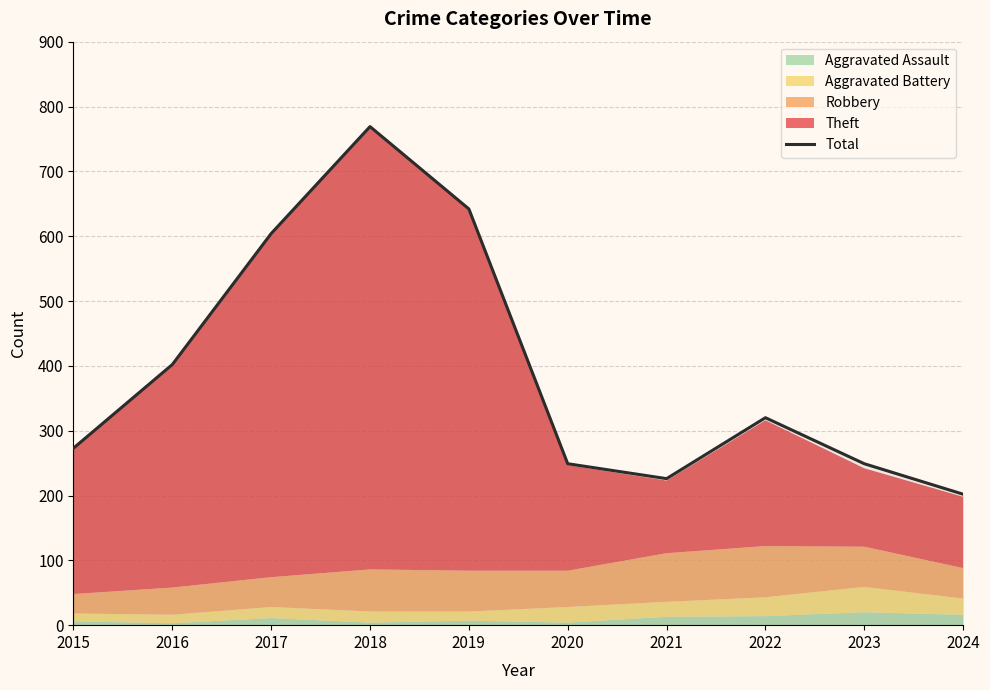

The value at 2020 is 110. True or false?

False